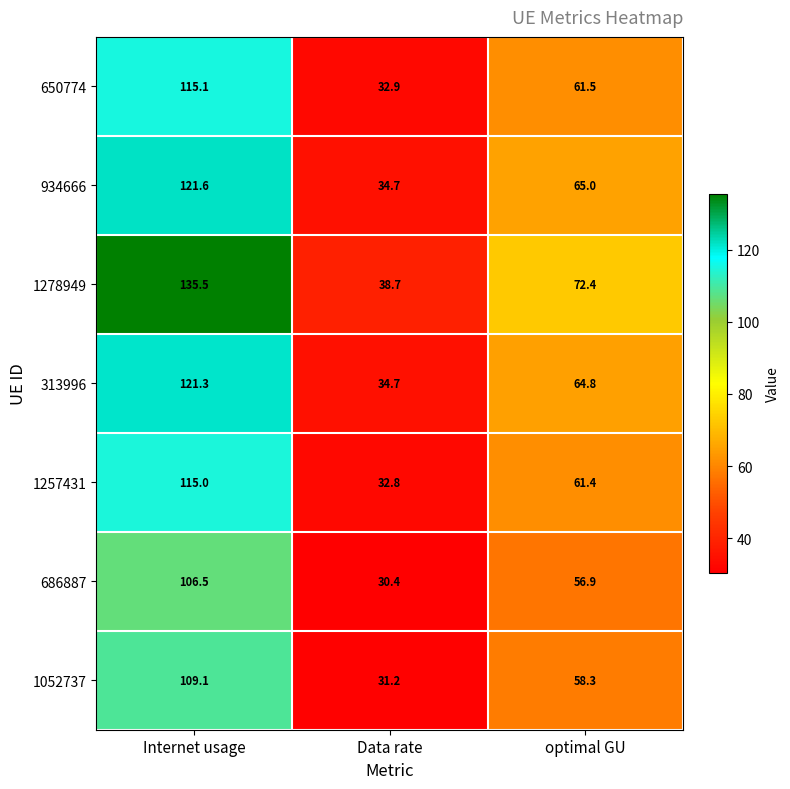

Reading left to right, transcribe all the data shown in this chart.

650774: 115.1	32.9	61.5
934666: 121.6	34.7	65.0
1278949: 135.5	38.7	72.4
313996: 121.3	34.7	64.8
1257431: 115.0	32.8	61.4
686887: 106.5	30.4	56.9
1052737: 109.1	31.2	58.3